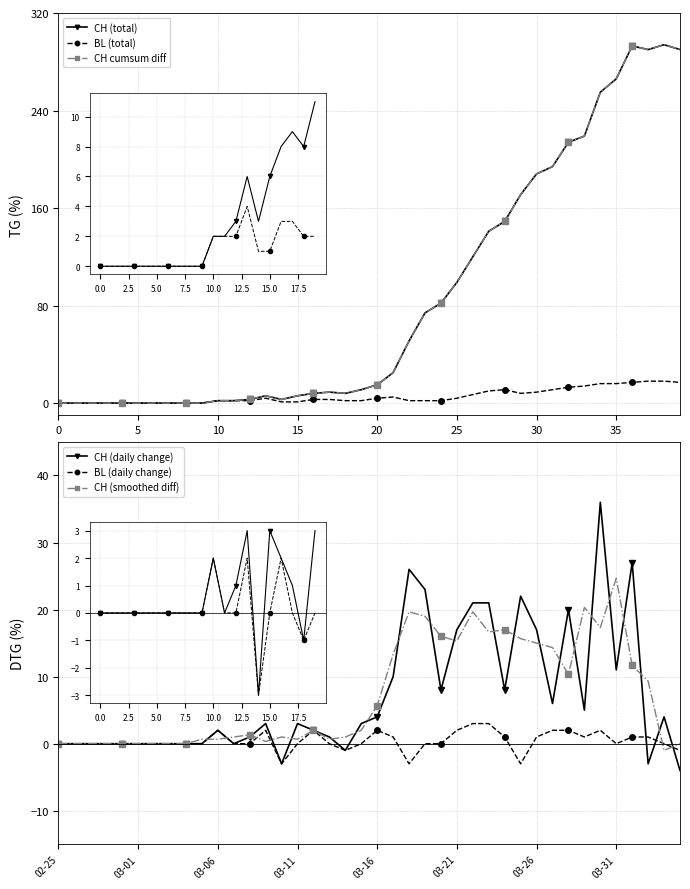

After their last crossing, which series has the higher values: CH (smoothed diff) or CH cumsum diff?

CH cumsum diff